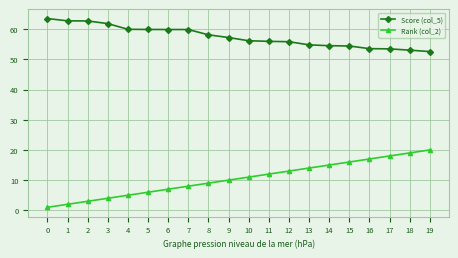

The value of Rank (col_2) at 17 is 18.0. True or false?

True